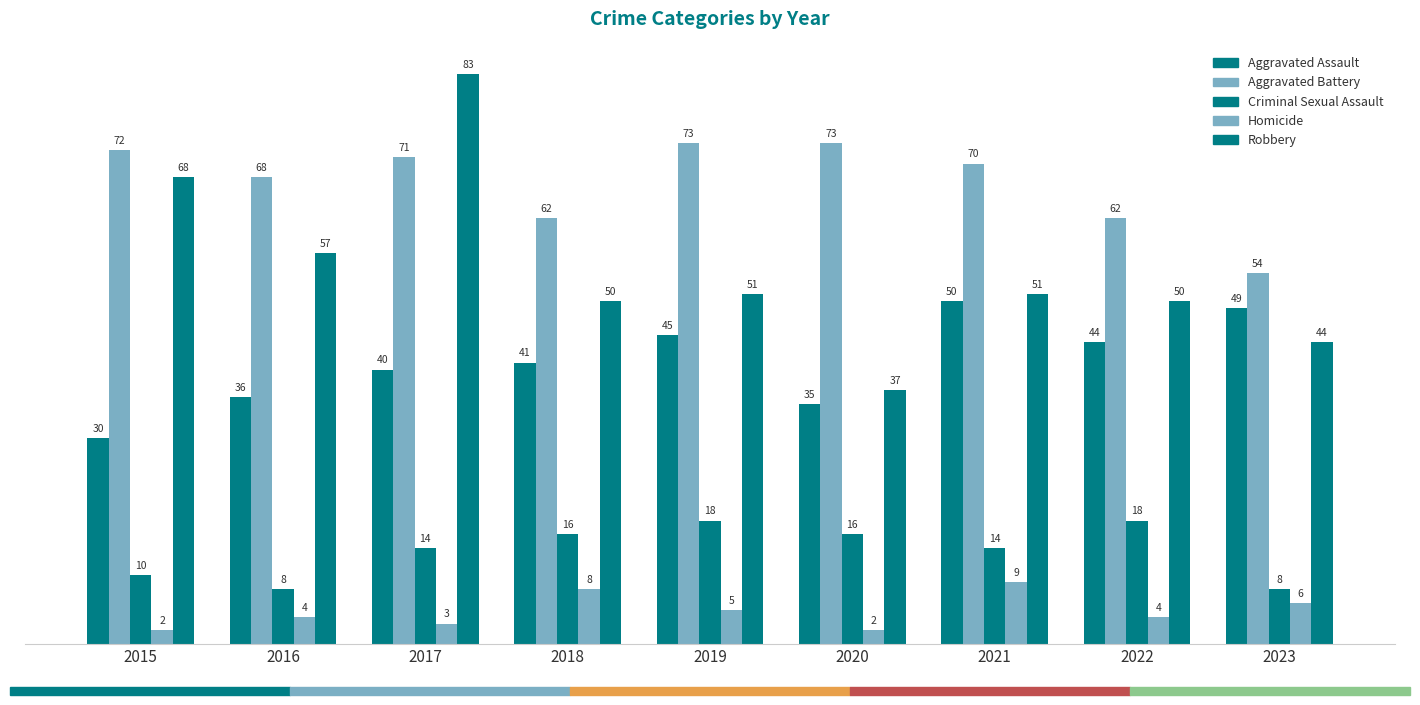

How many bars are there in total?

45